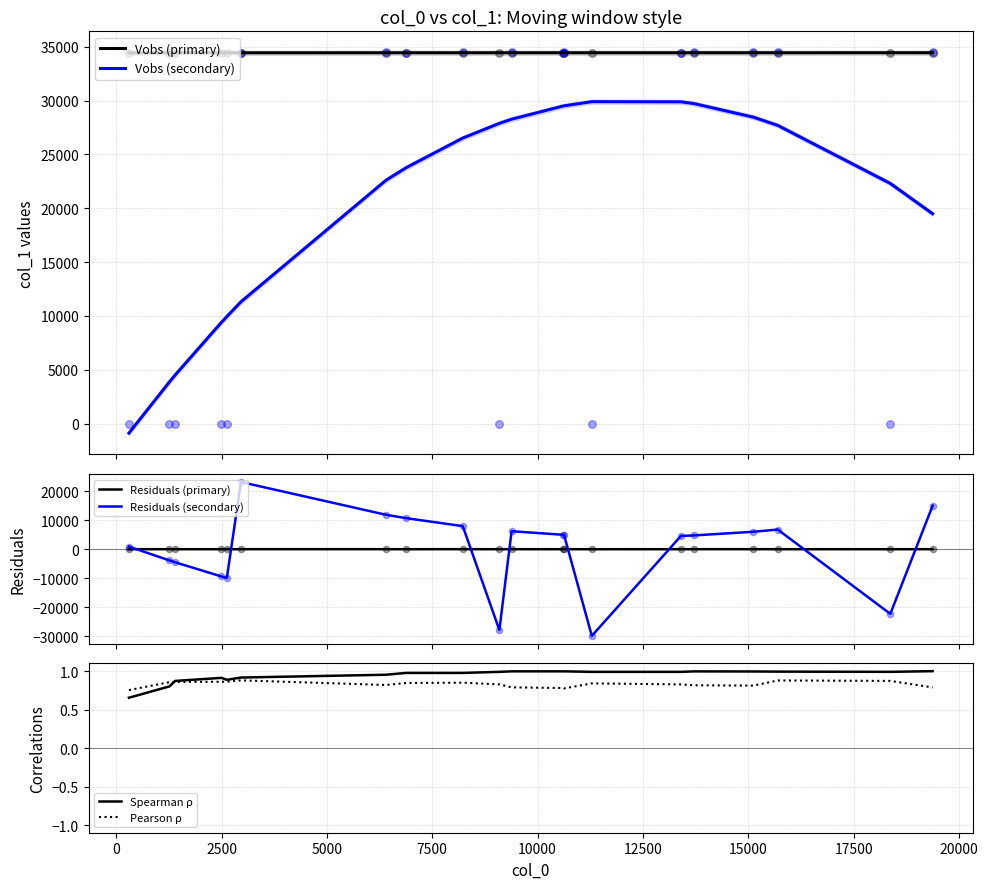

Which series has the largest total across all categories?

Vobs (primary)